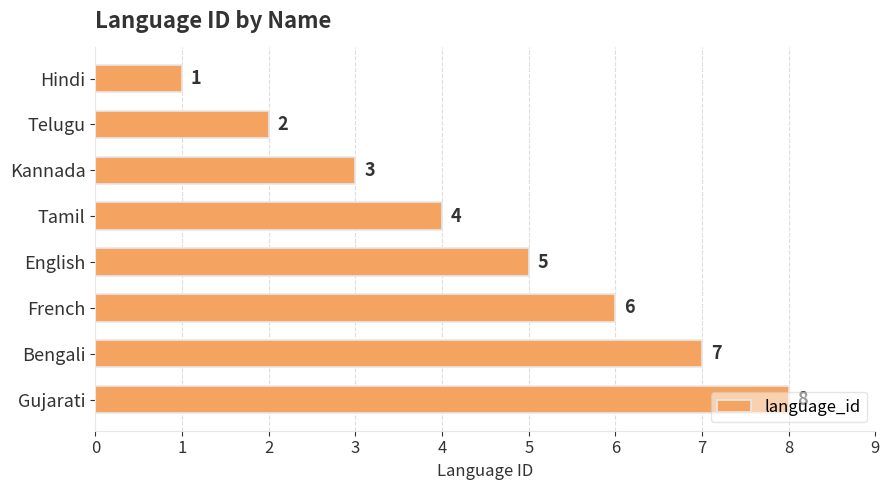

What value does the data have at Tamil?

4